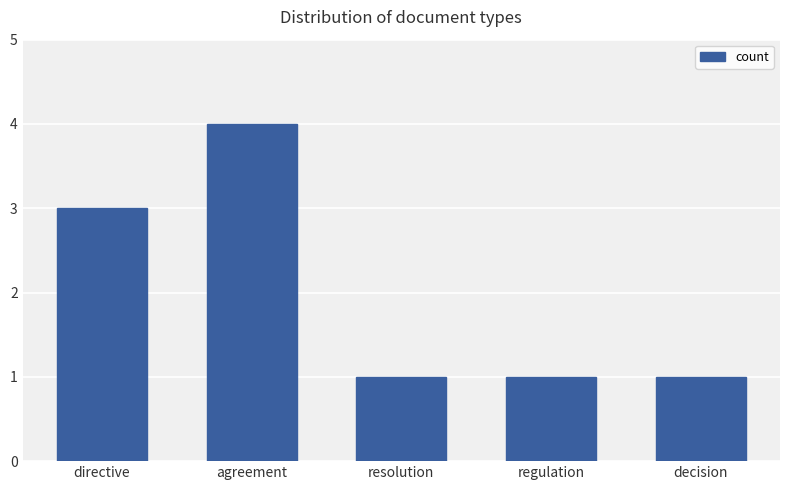

Which category has the highest value across all series?

agreement